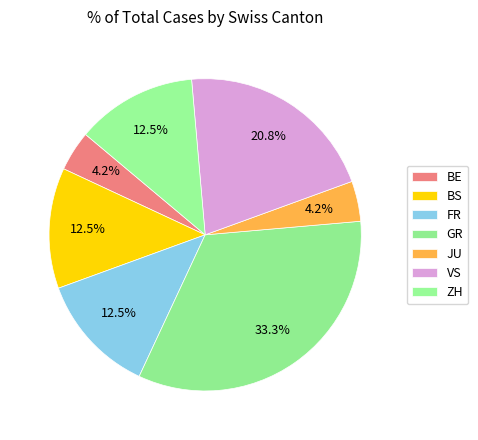

How many segments does this pie chart have?

7